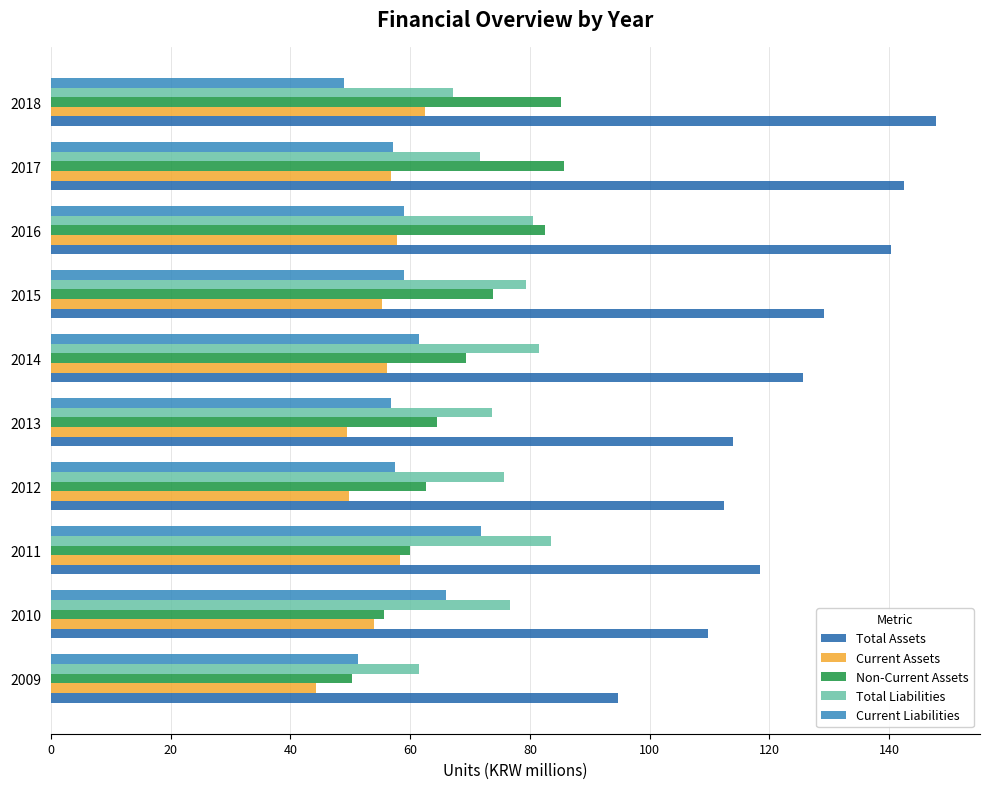

Rank the series by their maximum value, from highest to lowest.

Total Assets, Non-Current Assets, Total Liabilities, Current Liabilities, Current Assets